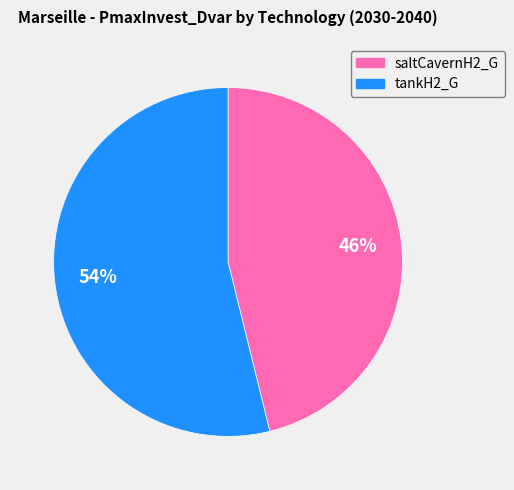

True or false: saltCavernH2_G accounts for 65% of the total.

False